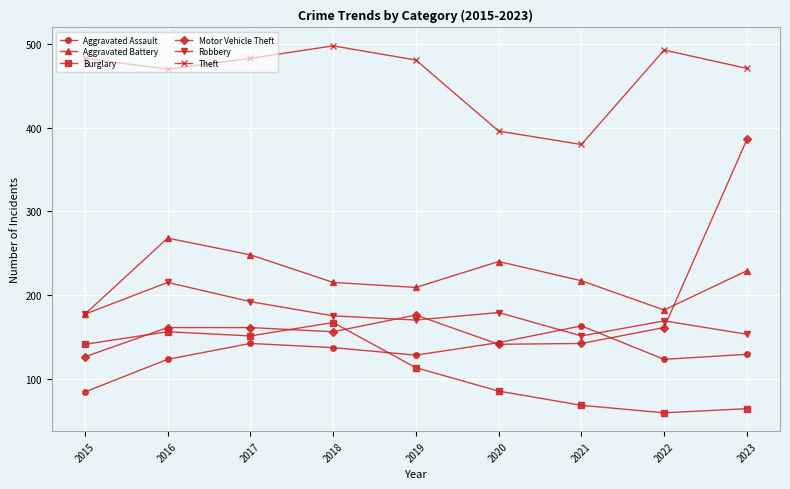

What is the value of the Aggravated Battery point at the 9th from the left?

229